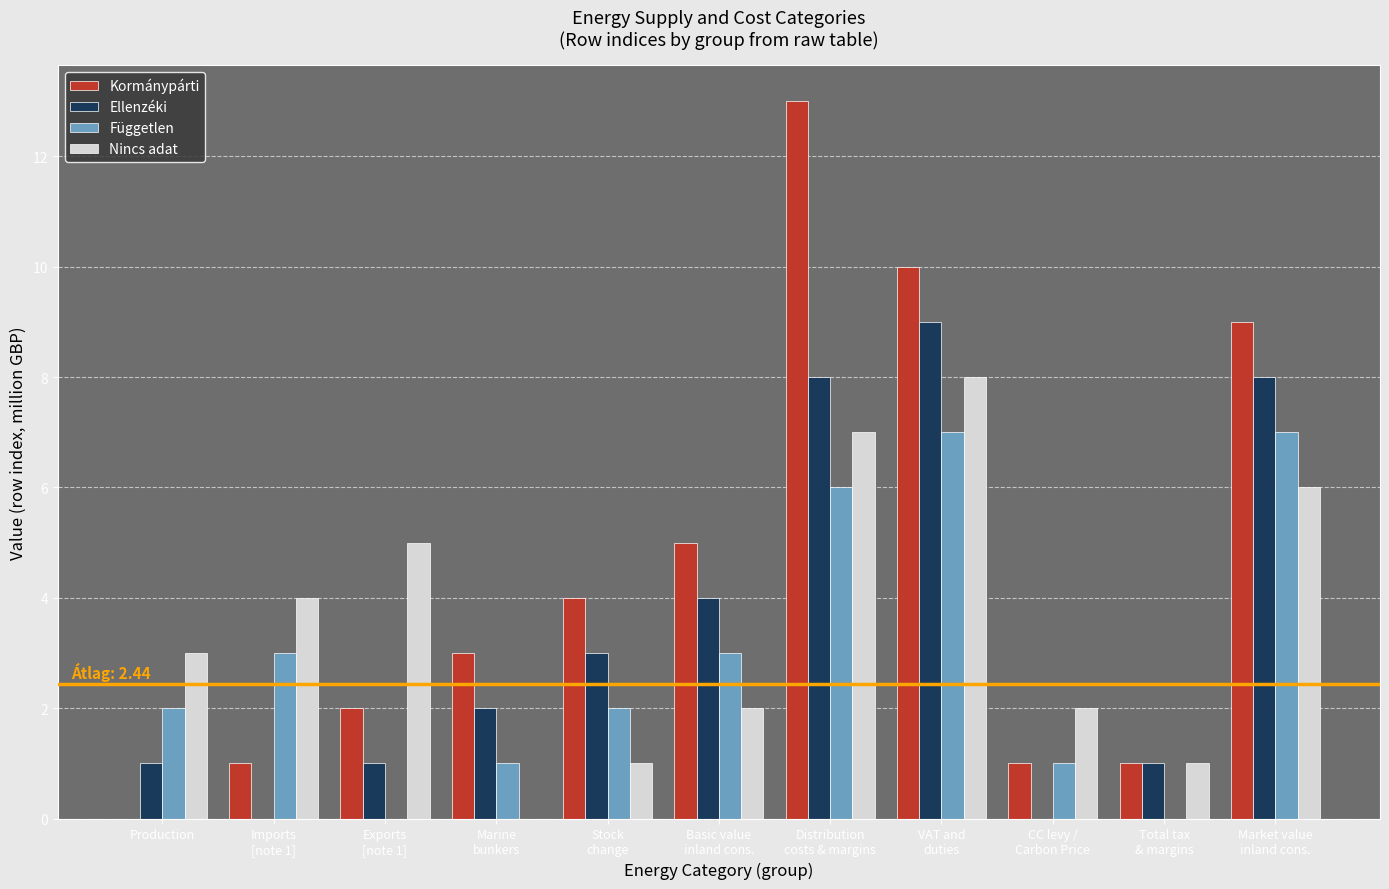

What is the highest value of the Kormánypárti series?

13